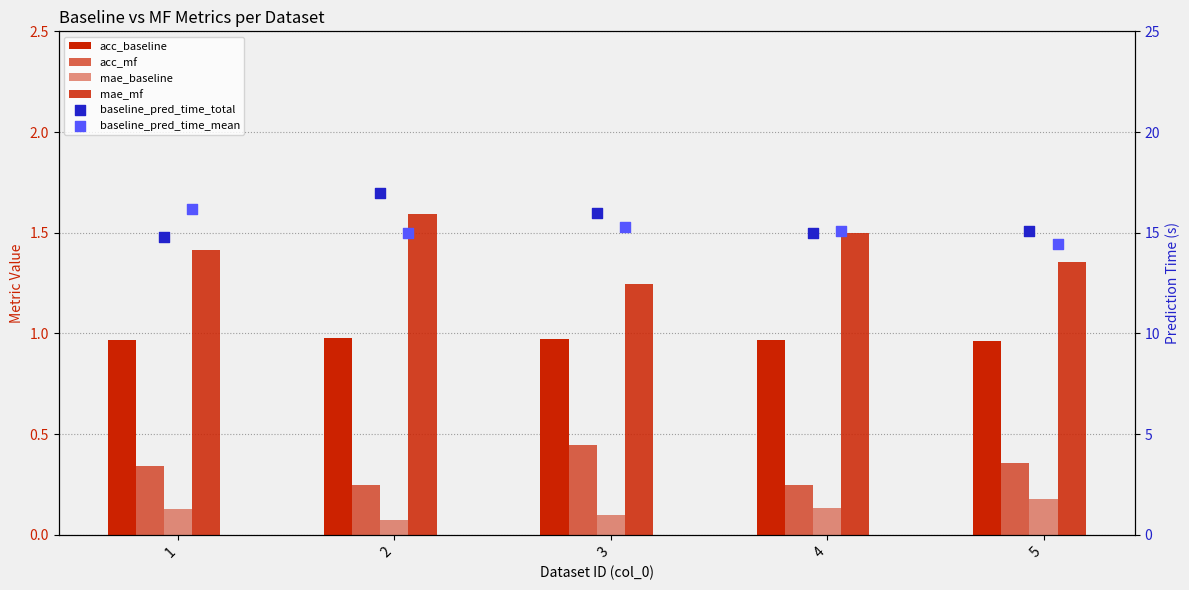

Which series reaches the maximum Y coordinate?

baseline_pred_time_total